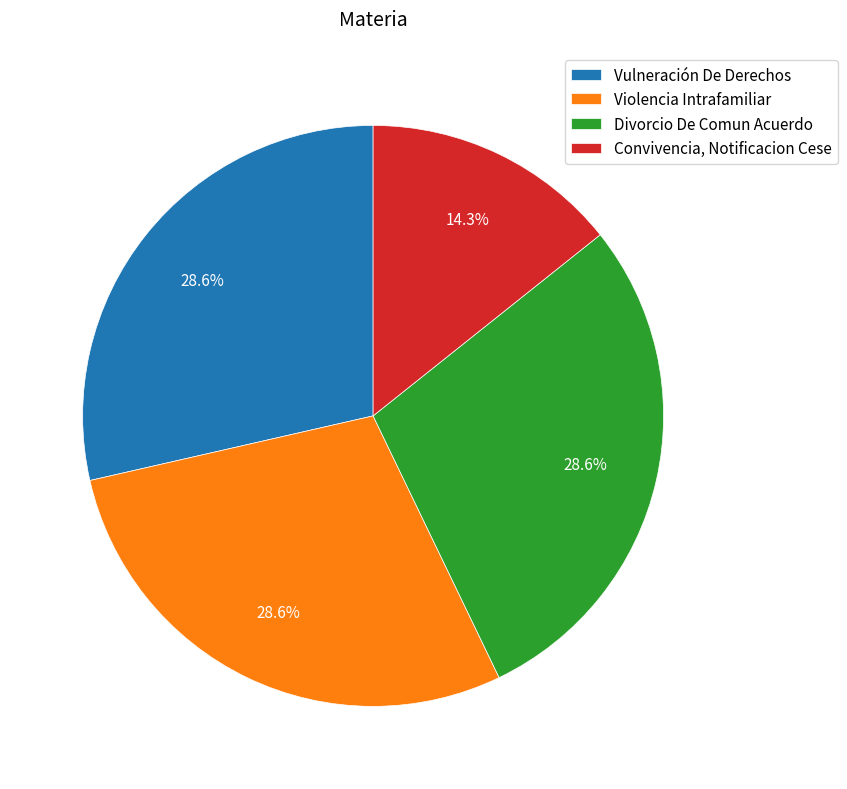

True or false: Convivencia, Notificacion Cese accounts for 2% of the total.

False